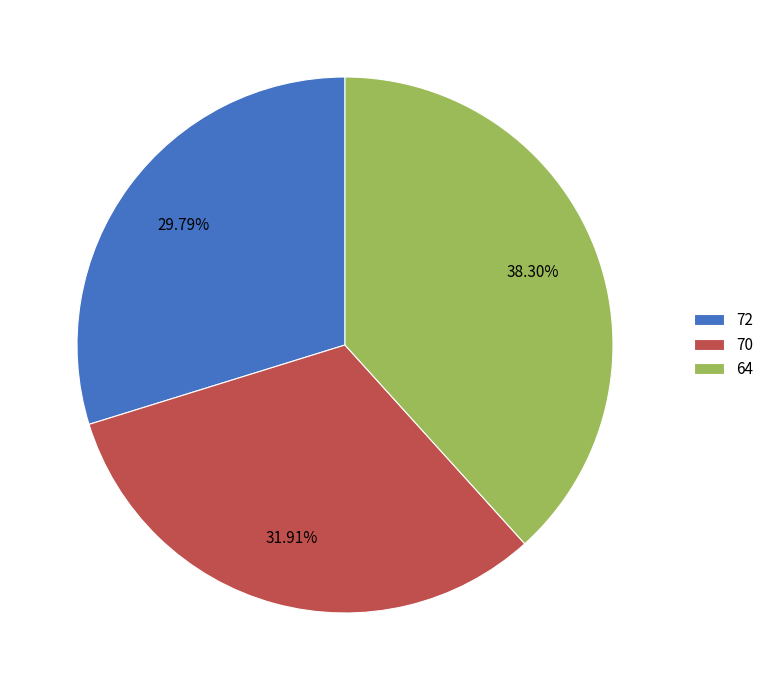

What percentage is the 64 slice, to the nearest percent?

38%